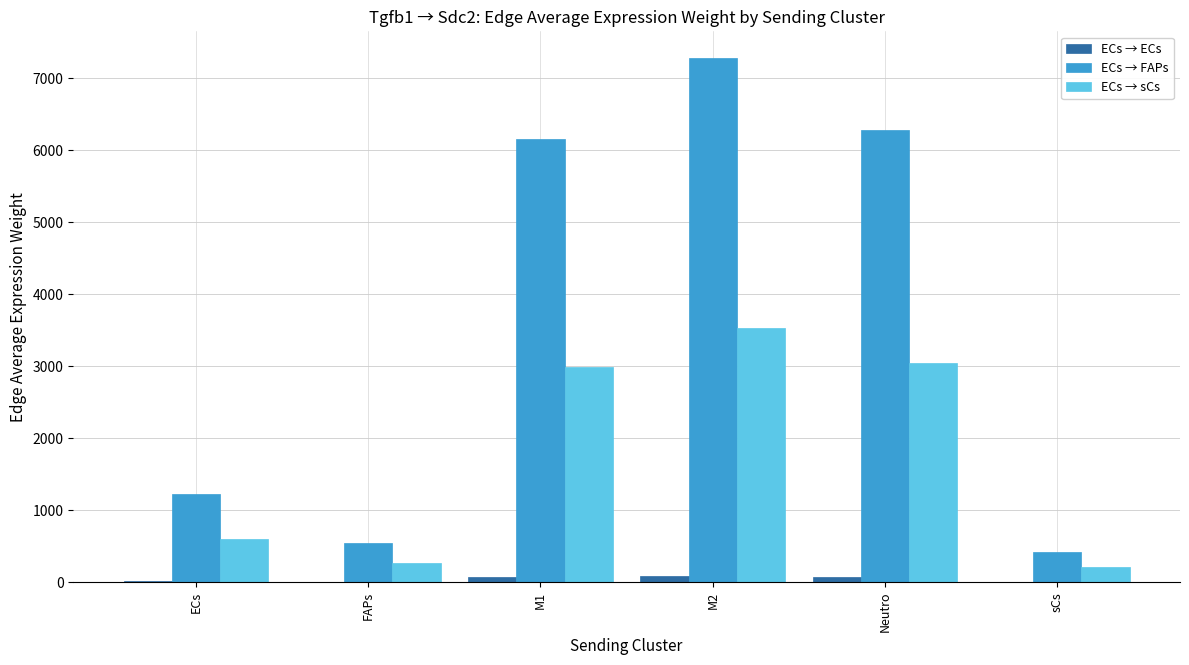

Which series changed the most between ECs and FAPs?

ECs → FAPs